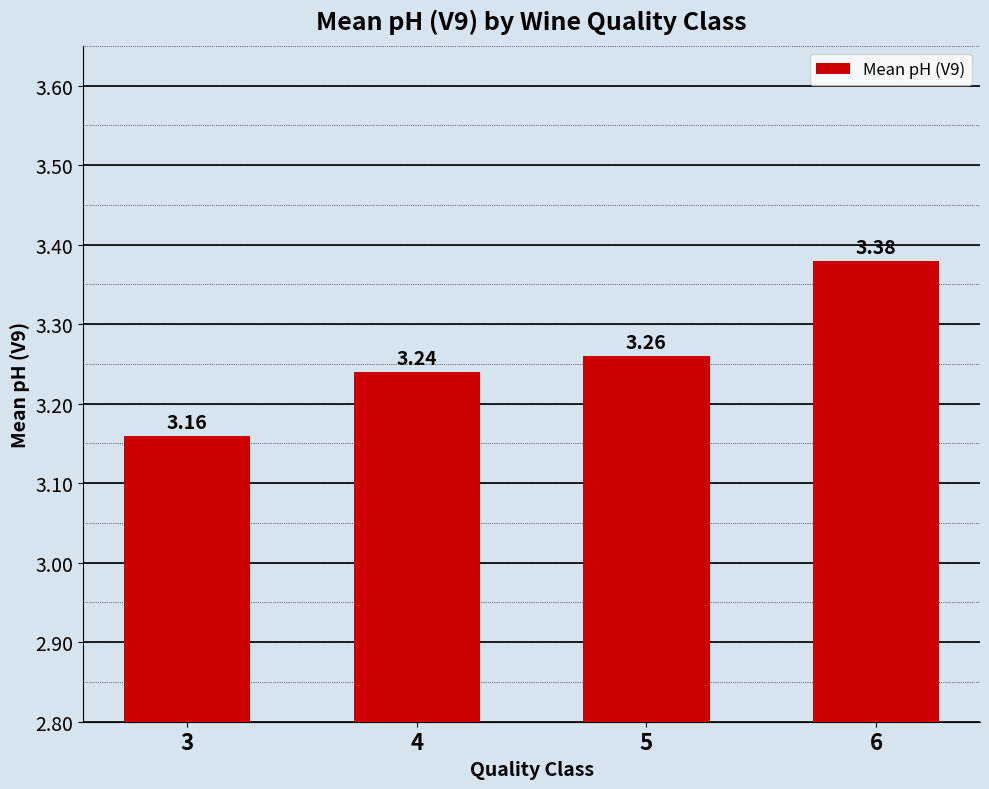

Does the chart contain any negative values?

No